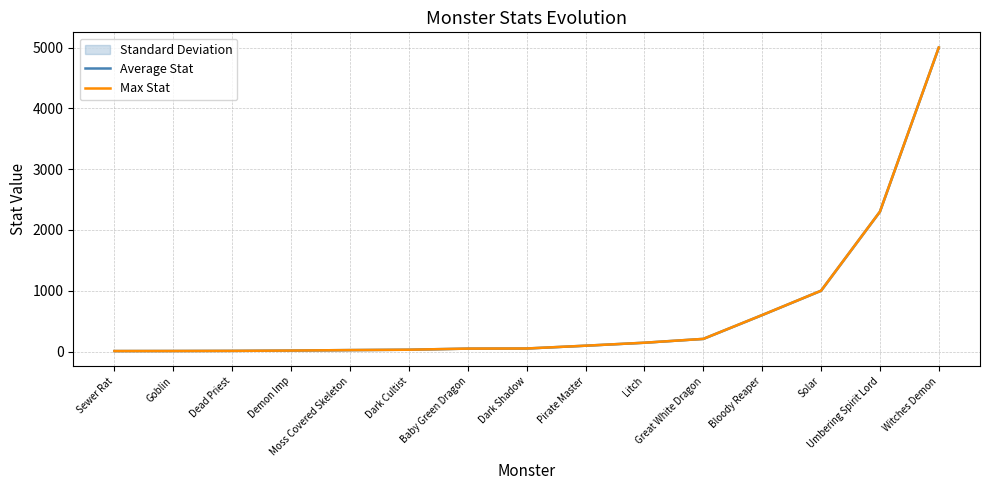

What is the label of the 11th point from the left?

Great White Dragon